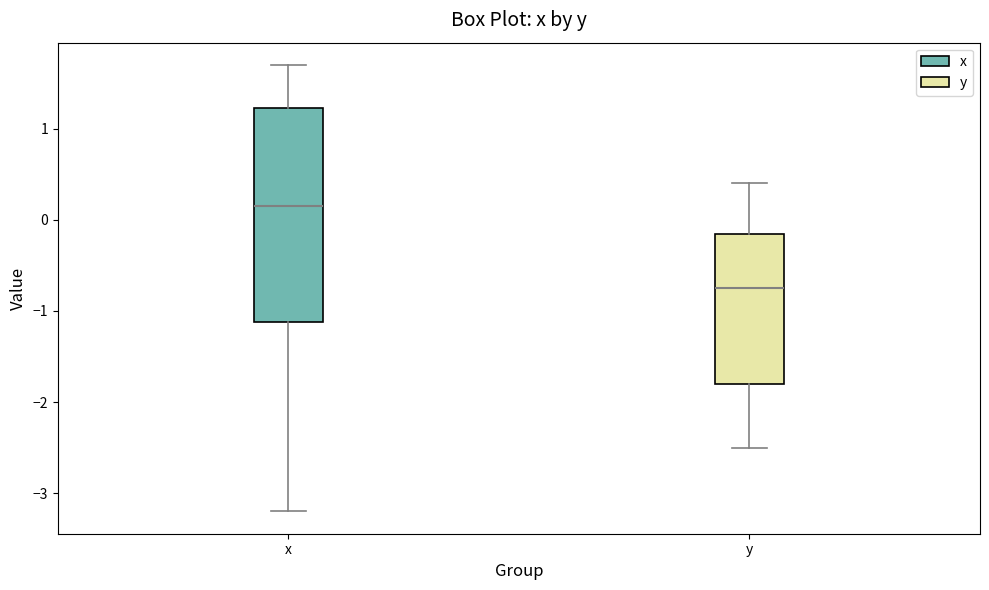

Reading left to right, transcribe this box plot: for each box, give where its median line is, the range the box spans, and where its two whiskers end, as read against the y-axis. The values are not printed on the chart, so give them approximately, as read against the axis.

x: median 0.2, box -1.1 to 1.2, whiskers -3.2 to 1.7
y: median -0.7, box -1.8 to -0.1, whiskers -2.5 to 0.4